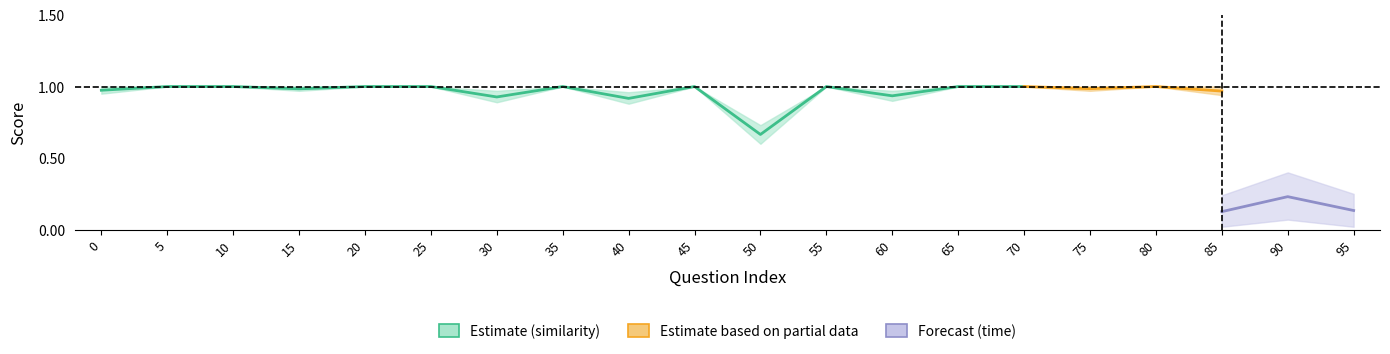

Where is the first local maximum for similarity?

35